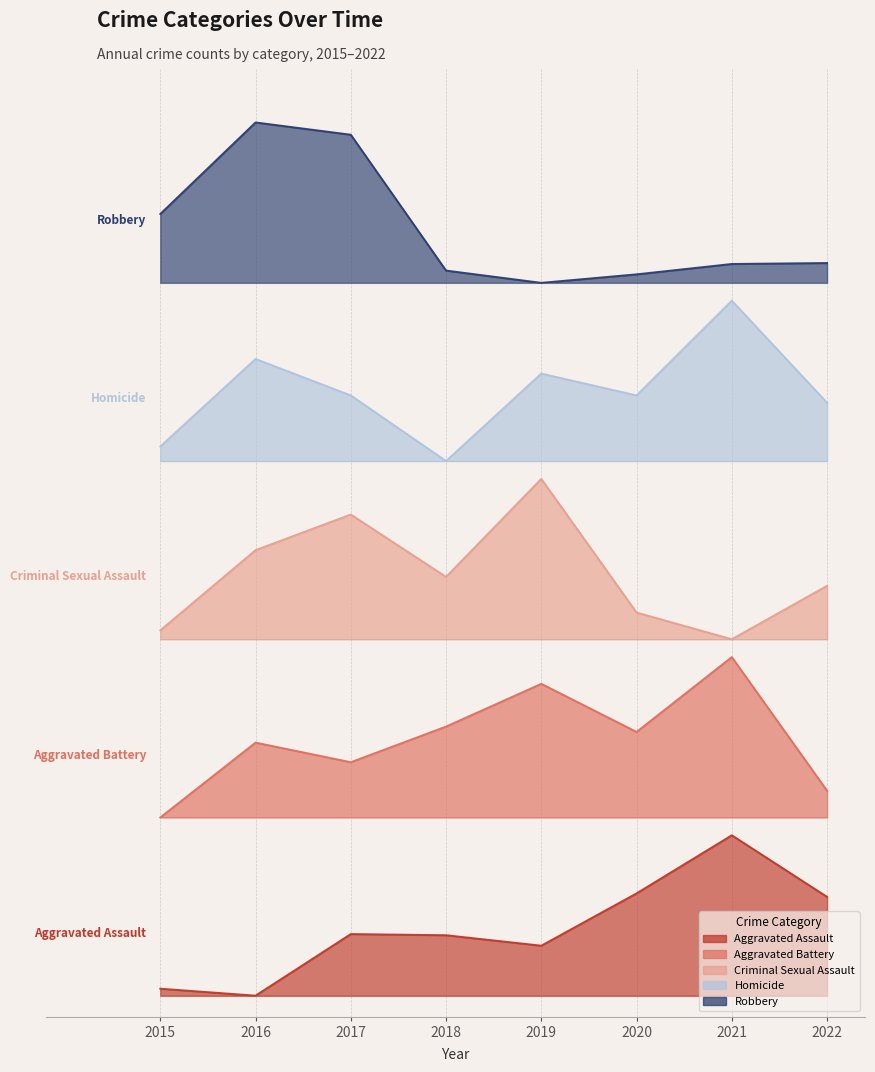

Where is Homicide nearest to the value 2?

2018